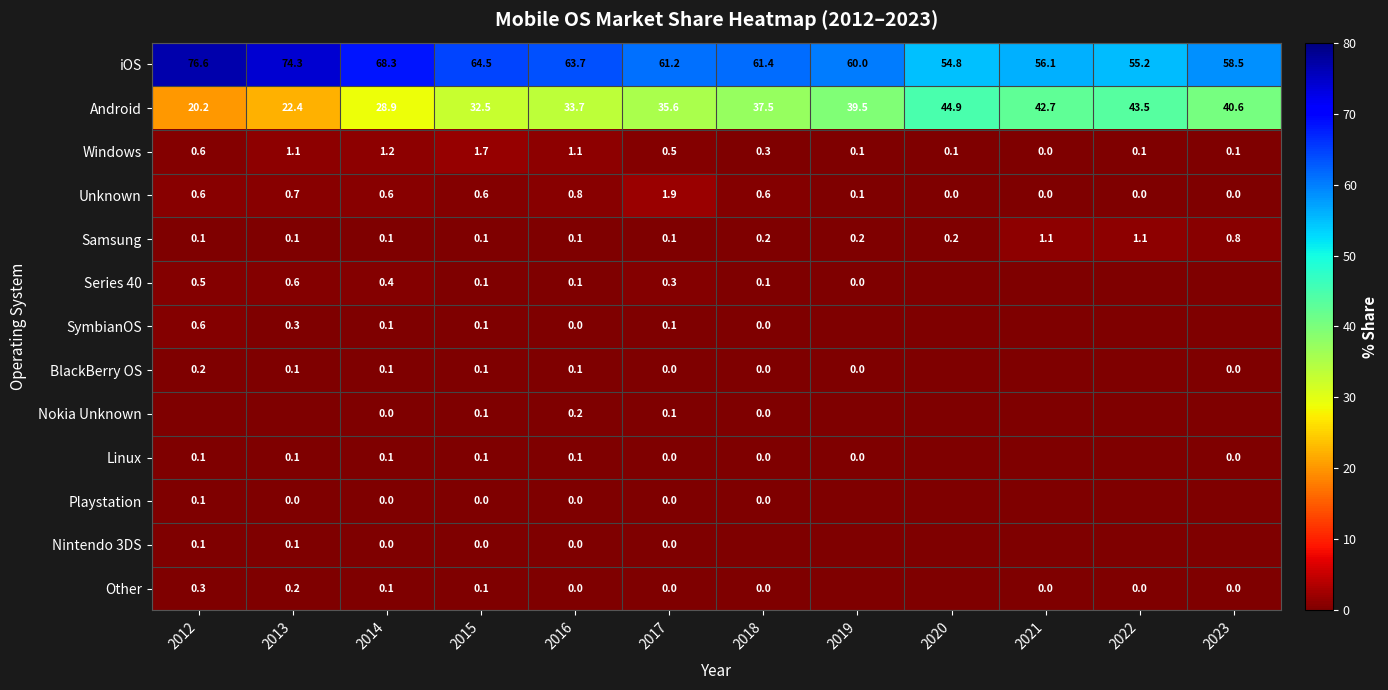

Where does the Android series first go above 37?

2018